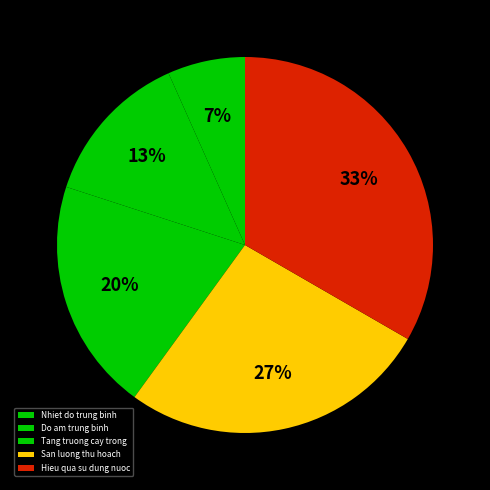

Rank the categories by value from highest to lowest.

Hieu qua su dung nuoc, San luong thu hoach, Tang truong cay trong, Do am trung binh, Nhiet do trung binh